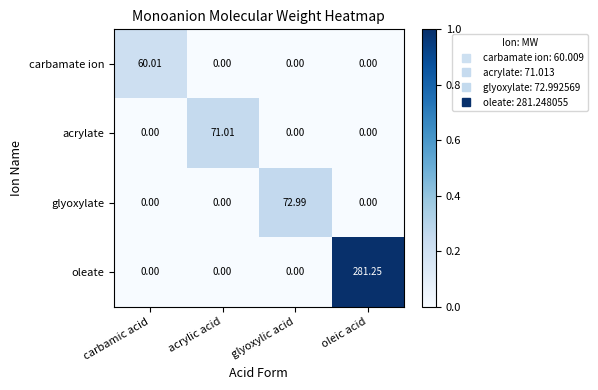

Which series has the widest spread of values?

oleate